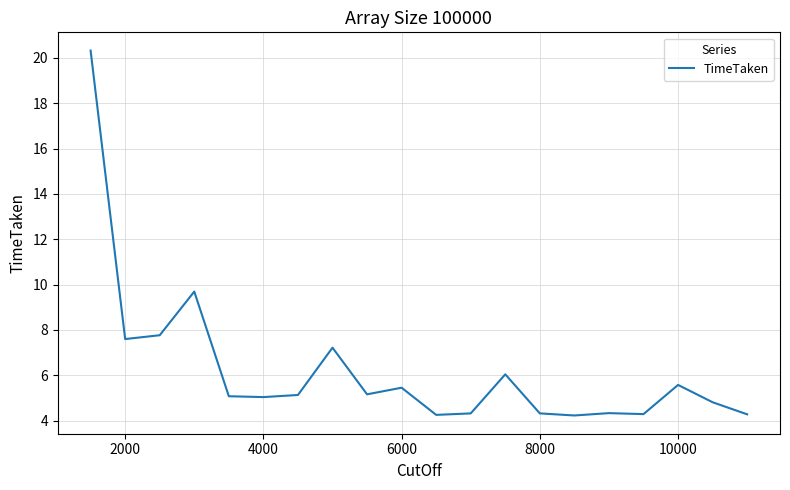

What is the minimum value shown in the chart?

4.2